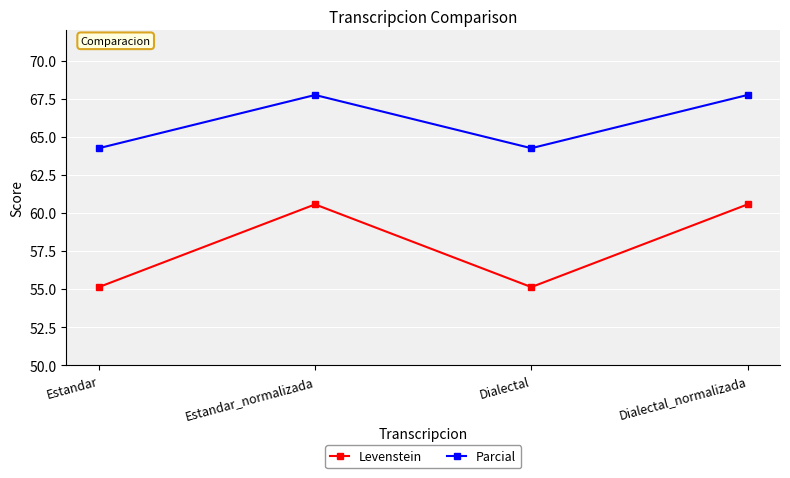

The value of Parcial at Estandar_normalizada is 114.0. True or false?

False